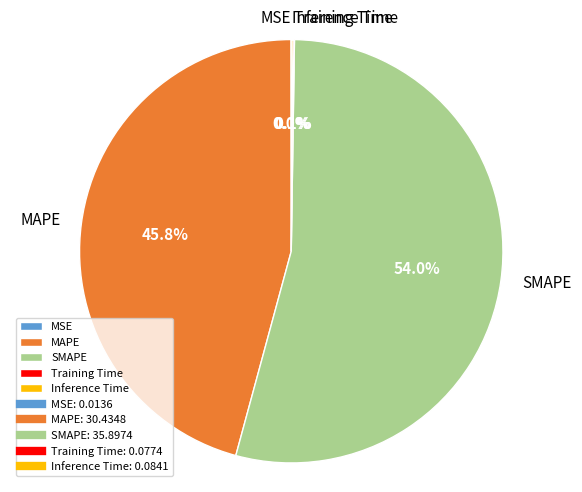

Which category has the biggest portion of the pie?

SMAPE